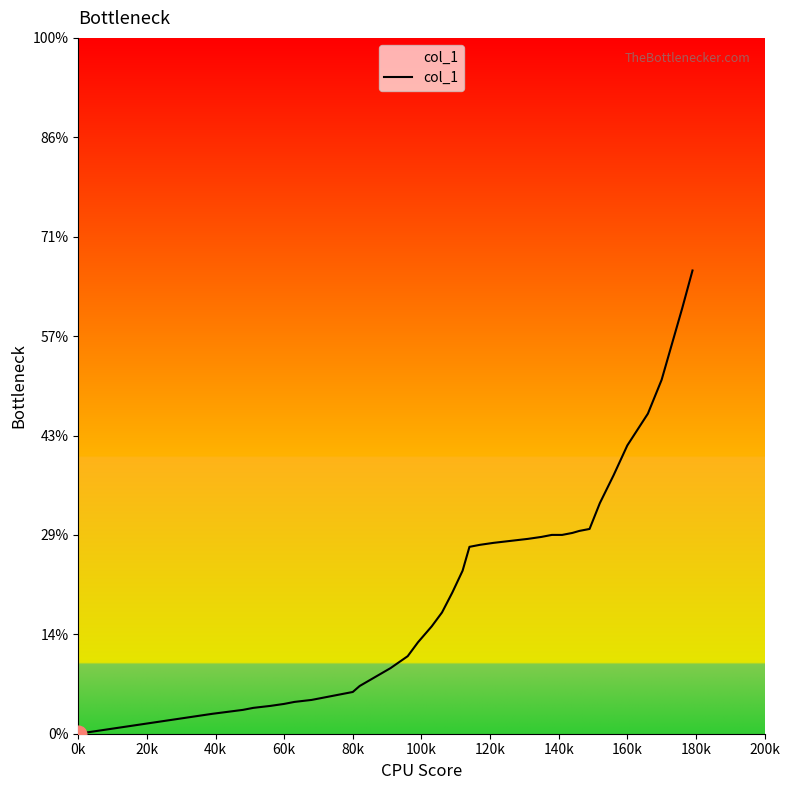

How many lines are shown in the chart?

1